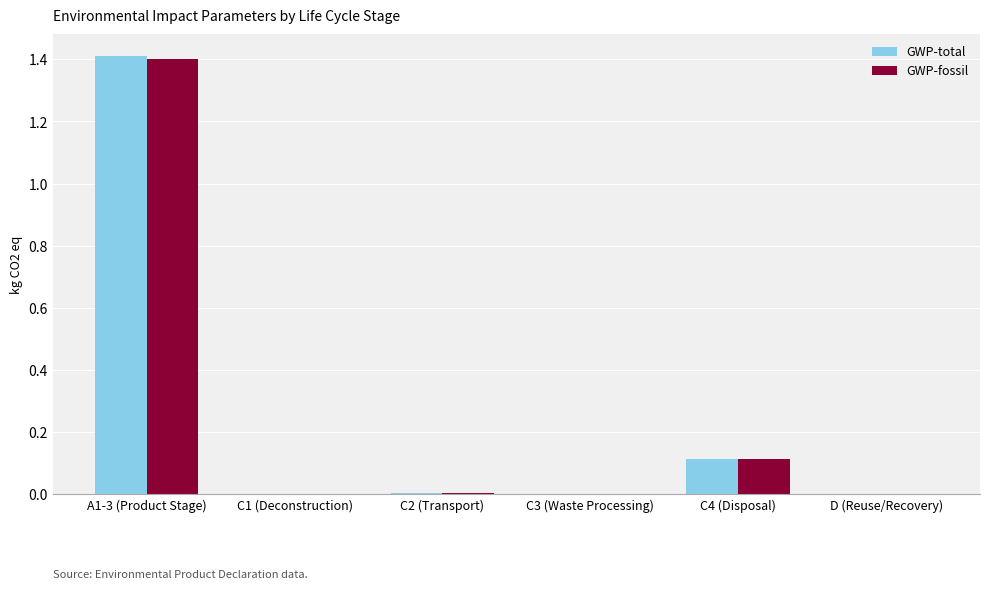

Between A1-3 (Product Stage) and C4 (Disposal), which series saw the biggest shift?

GWP-total